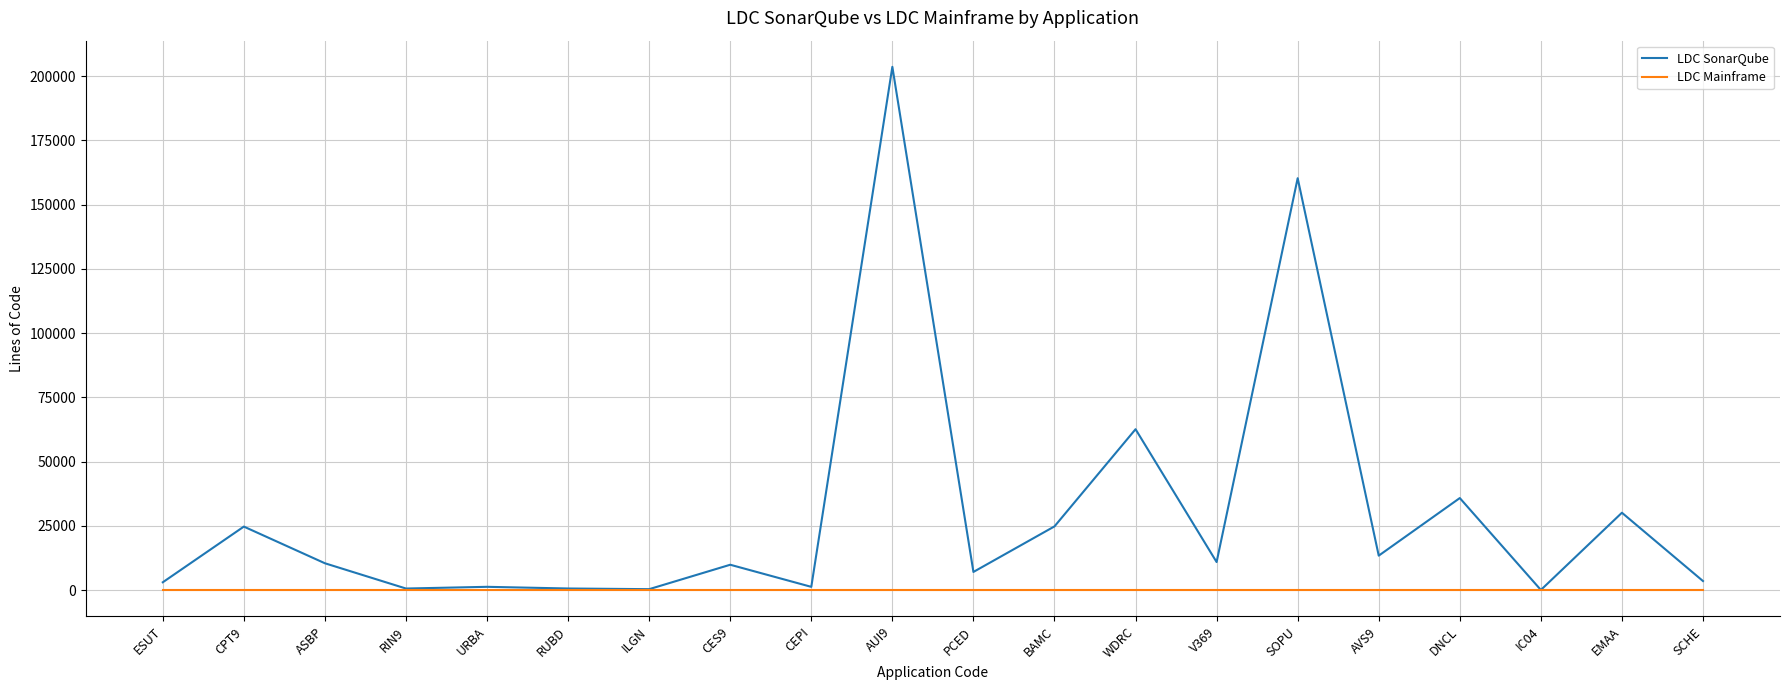

At AUI9, list the series in order from largest to smallest.

LDC SonarQube, LDC Mainframe